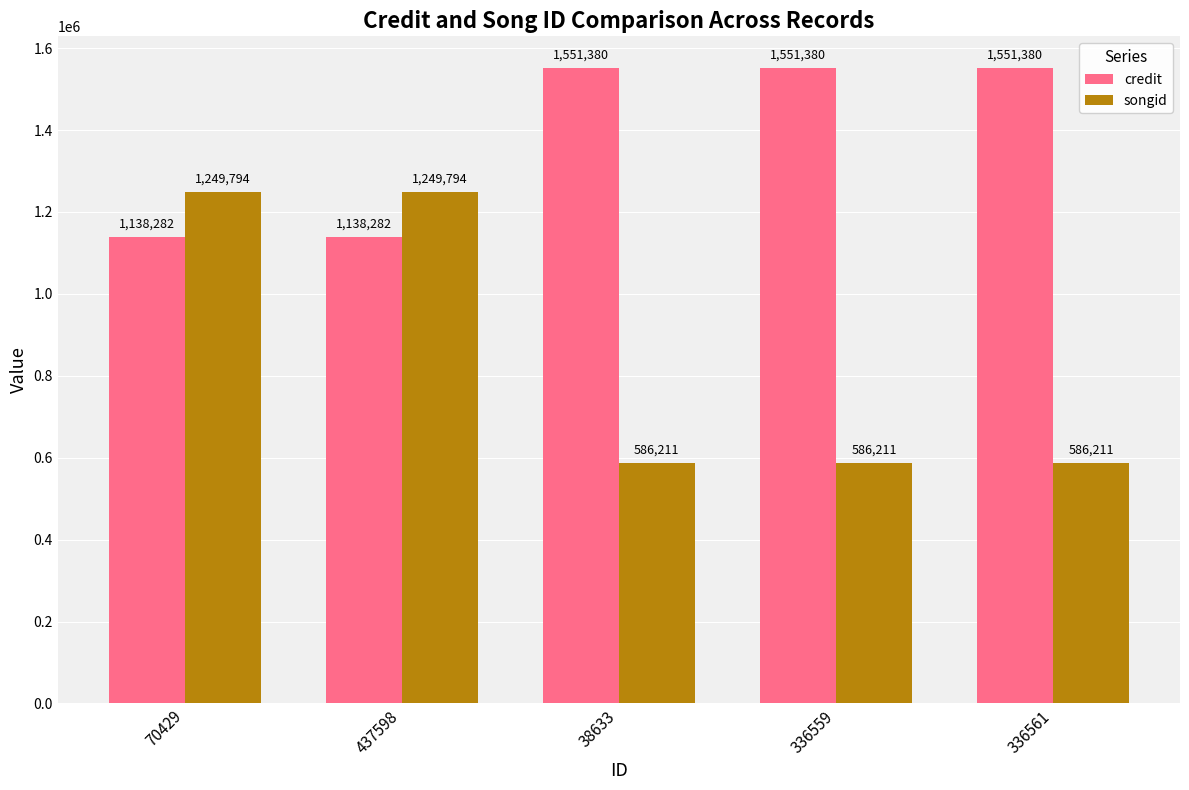

Which series has the largest range (max minus min)?

songid